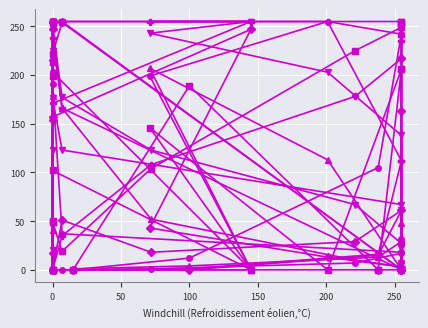

Which series ends up on top after the final intersection of col_14 and col_10?

col_10